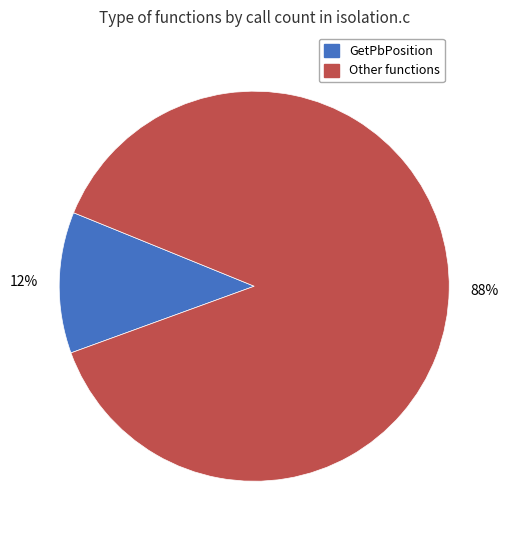

How many slices are in this pie chart?

2